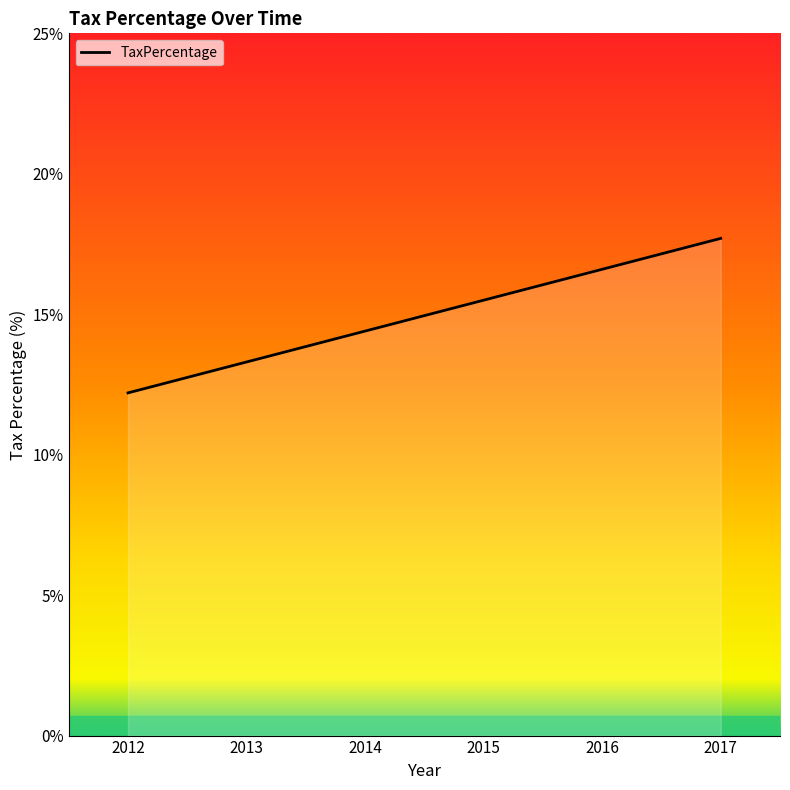

What is the difference between the second highest and minimum values?

4.4